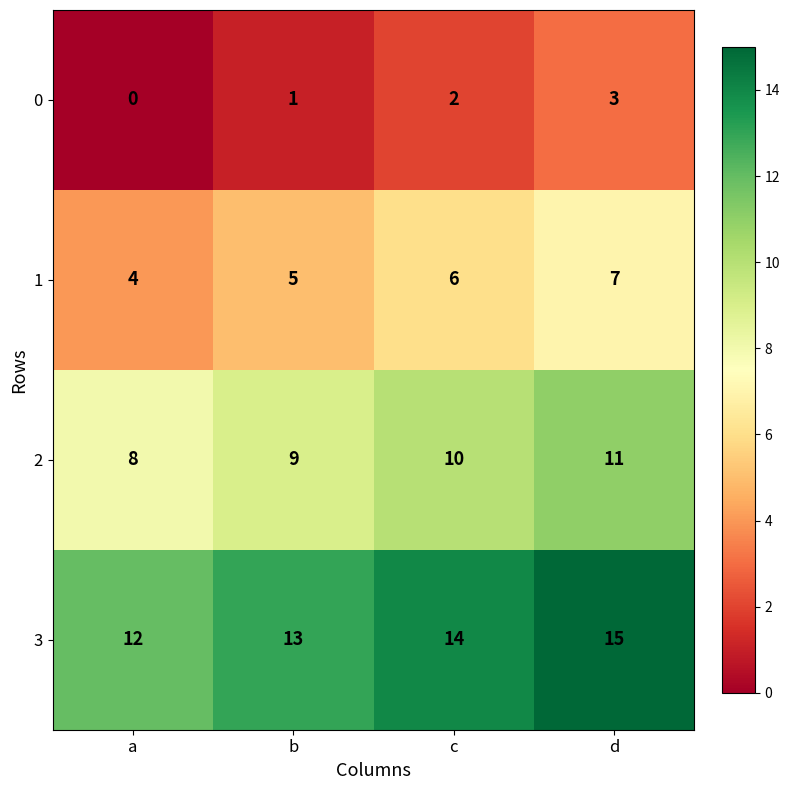

What is the difference between the highest and lowest values at a?

12